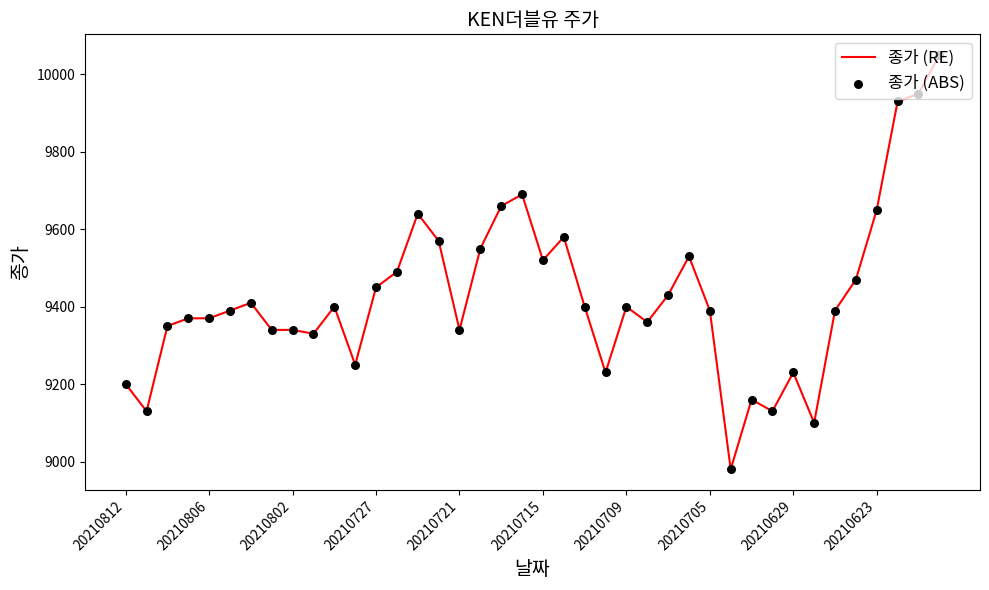

What is the difference between the maximum and minimum values?

1070